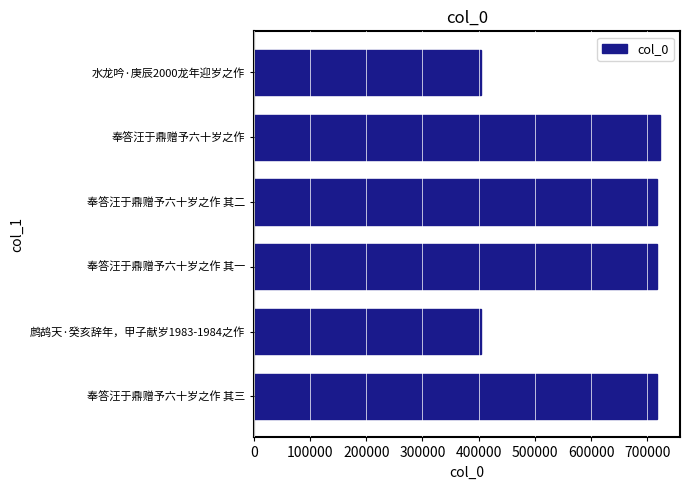

What is the smallest value displayed?

403971